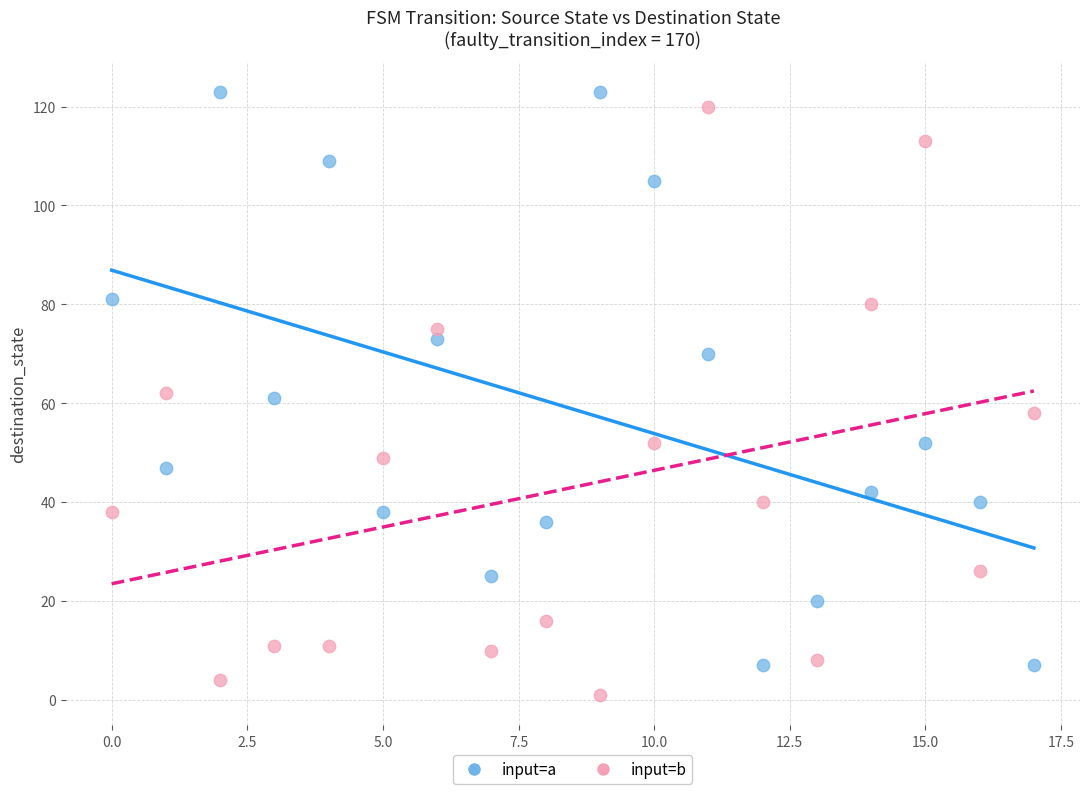

Which series has the widest spread of Y values?

input=b